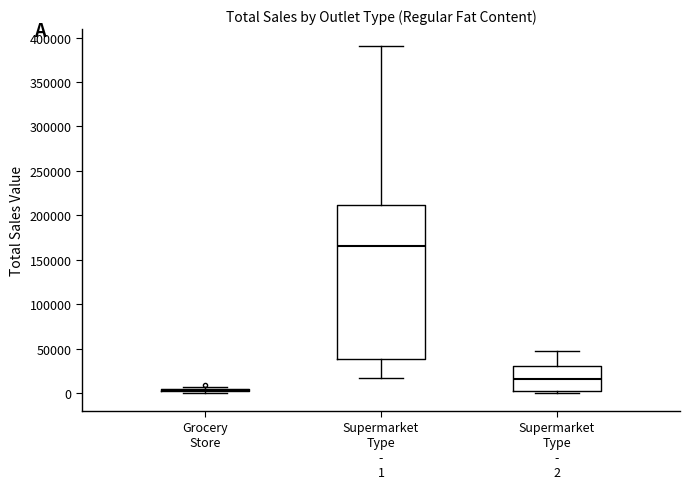

Reading left to right, read every box against the y-axis: the position of its median line, the range the box covers, and the ends of its whiskers. The values are not printed on the chart, so give them approximately, as read against the axis.

Grocery Store: box collapsed to a line at 5000, whiskers 0 to 5000
Supermarket Type - 1: median 165000, box 40000 to 210000, whiskers 15000 to 390000
Supermarket Type - 2: median 15000, box 5000 to 30000, whiskers 0 to 45000